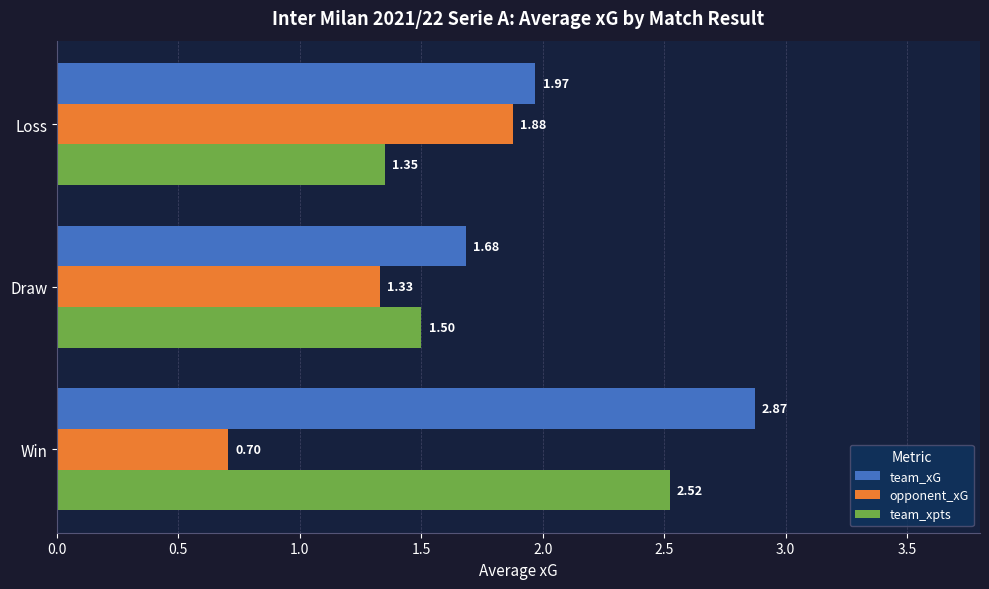

Which category has the lowest value in the team_xpts series?

Loss